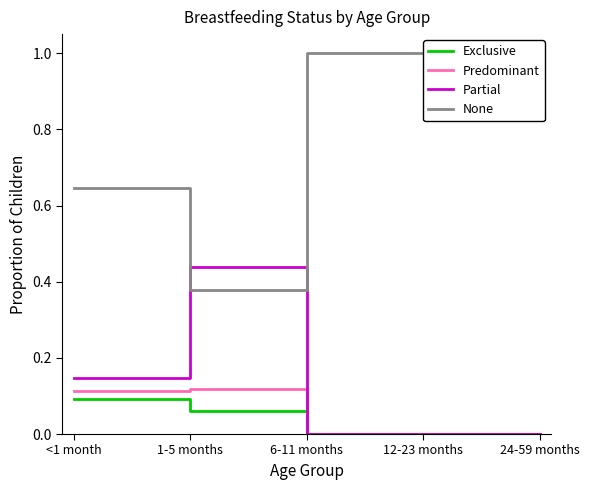

Is it true that Predominant equals 0.0 at 12-23 months?

True